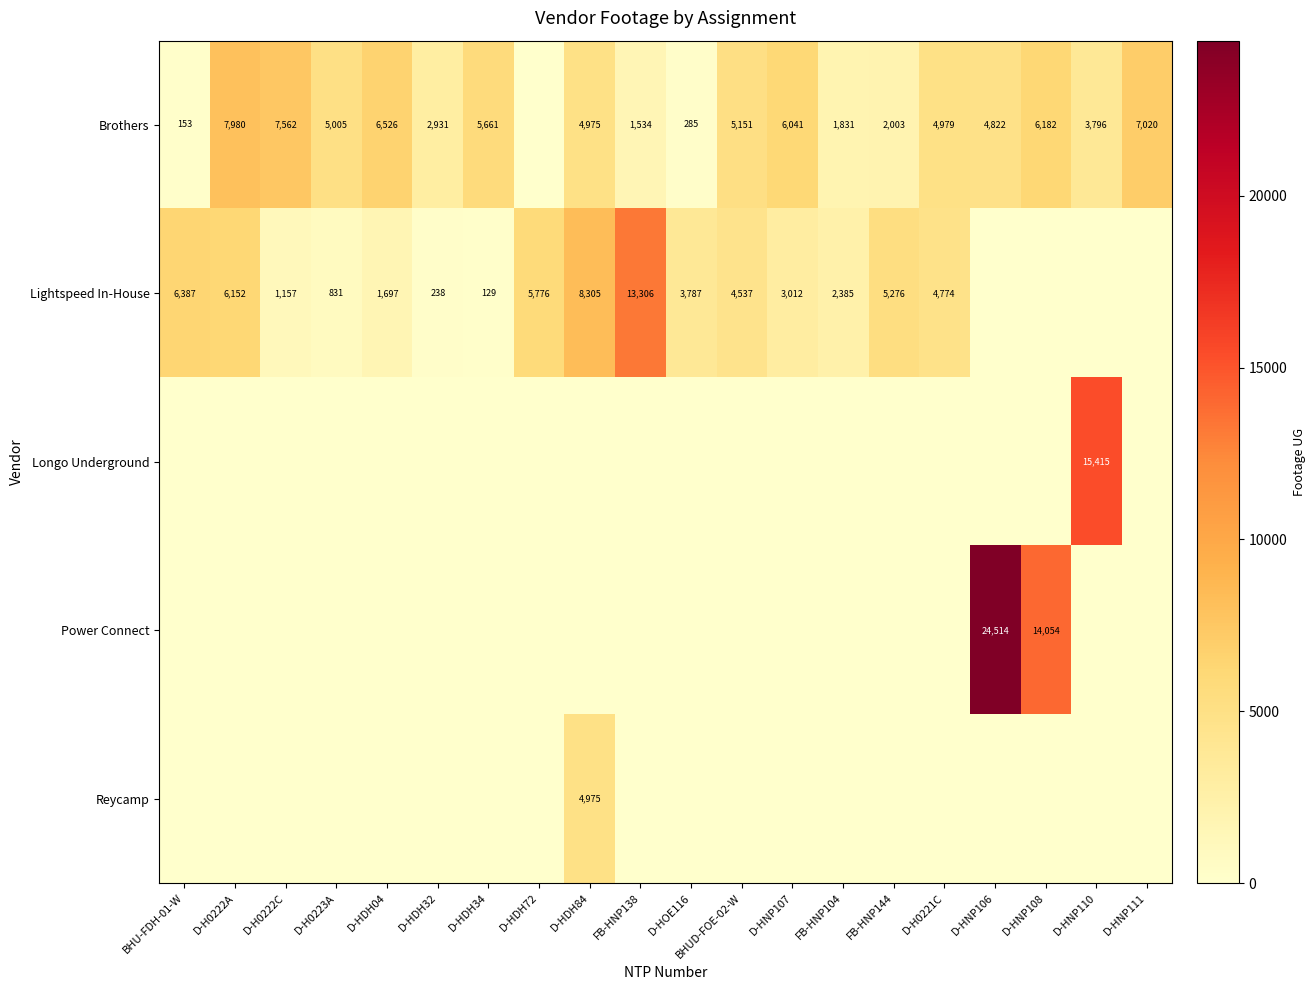

What is the total value across all series at D-H0222A?

14132